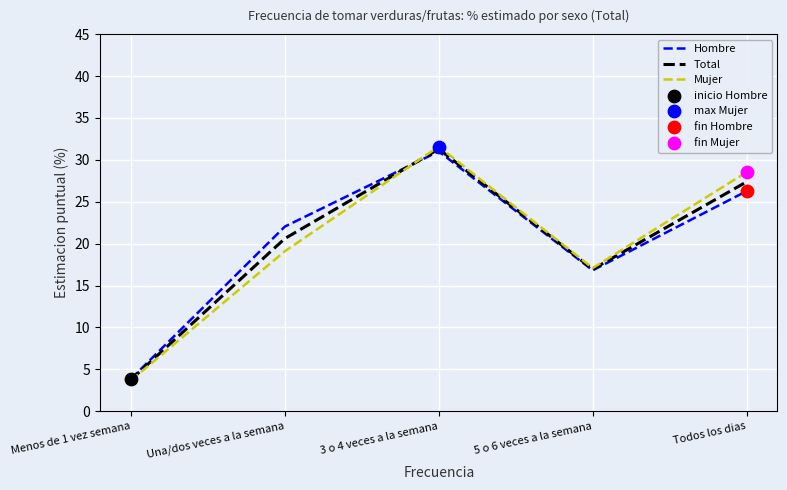

Which series has the largest range (max minus min)?

Mujer